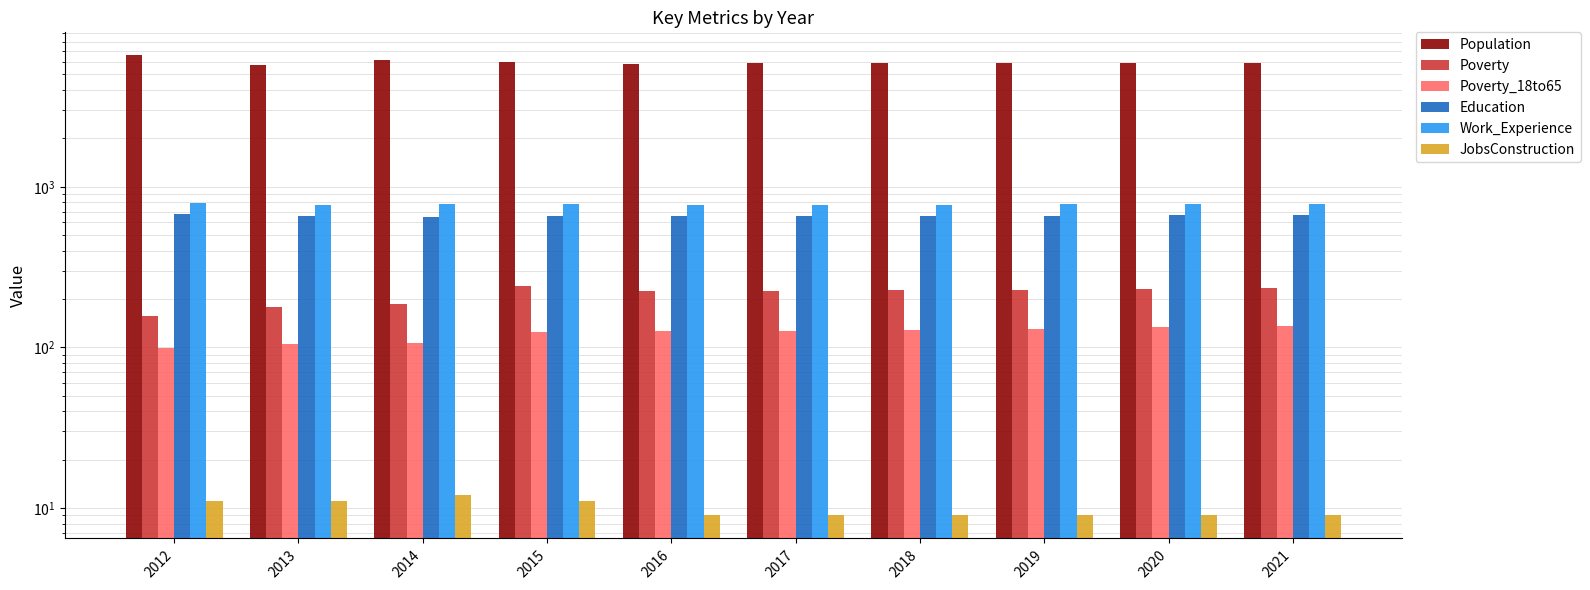

What is the minimum value for Work_Experience?

771